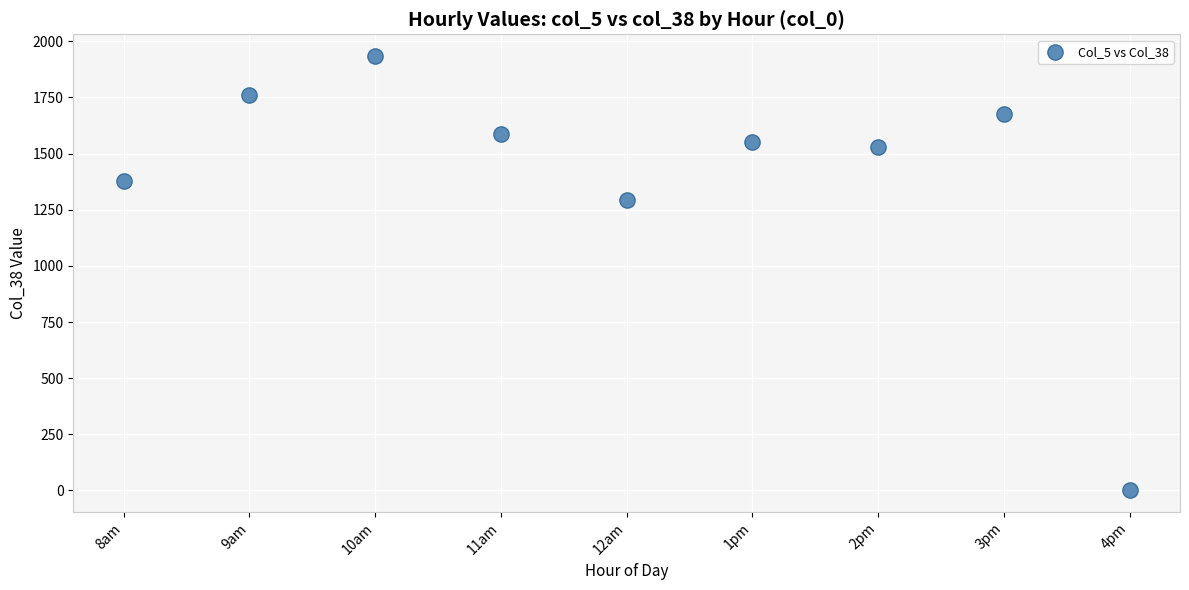

What is the range of Y values (max minus min)?

1934.4